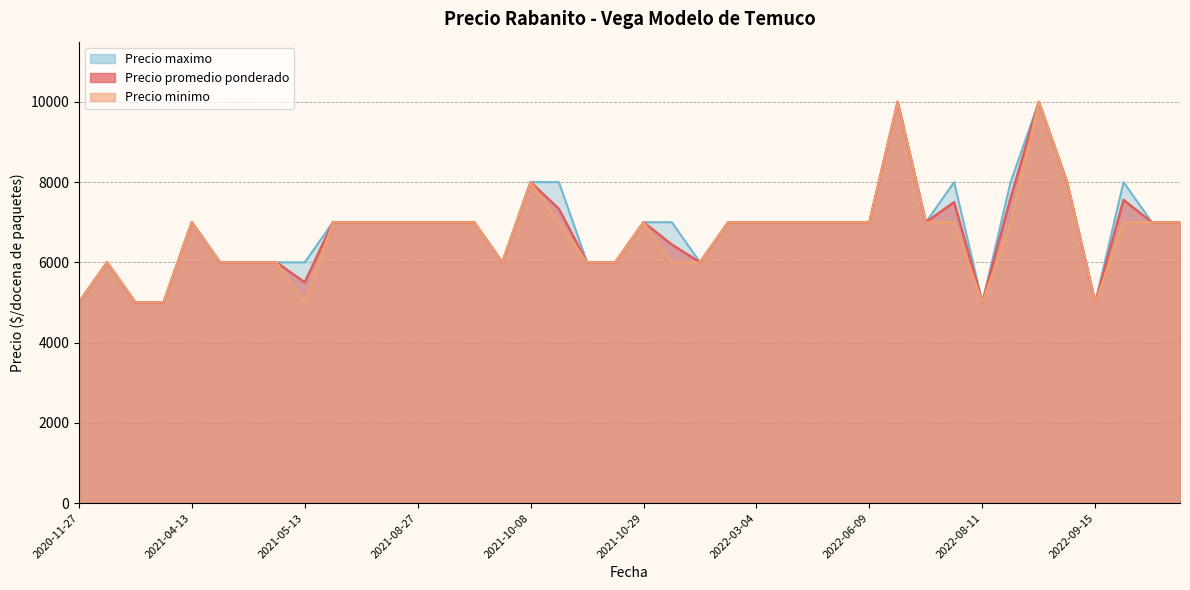

At 2020-12-01, list the series in order from smallest to largest.

Precio promedio ponderado, Precio minimo, Precio maximo